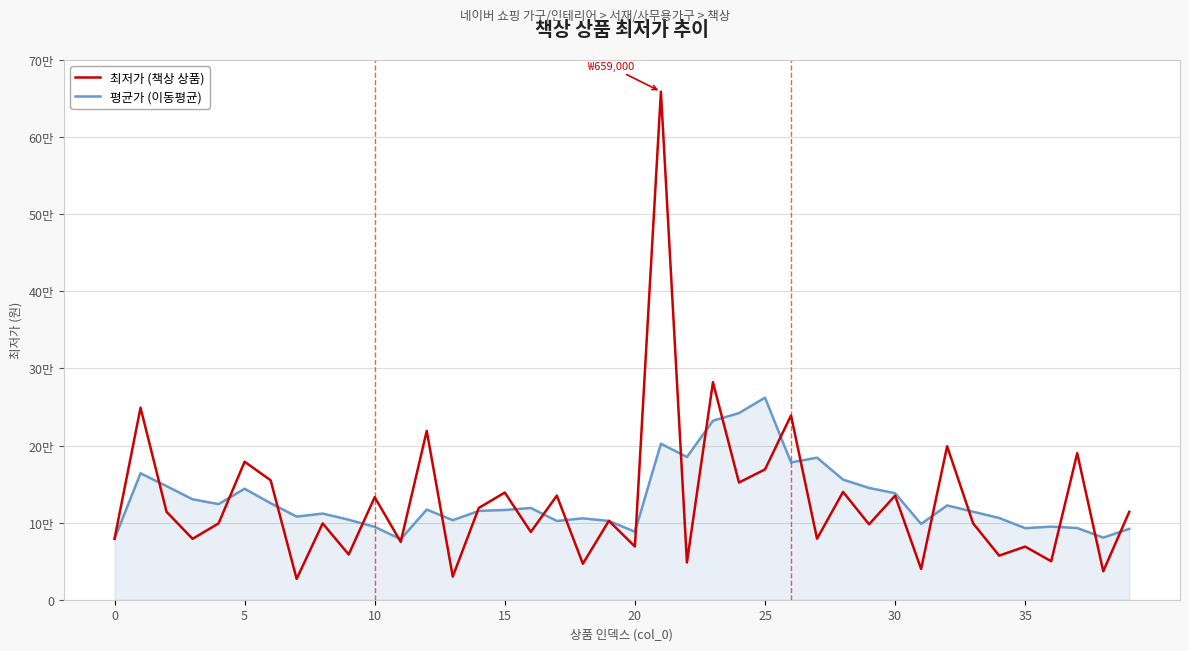

Does the chart display data point markers on the line(s)?

No